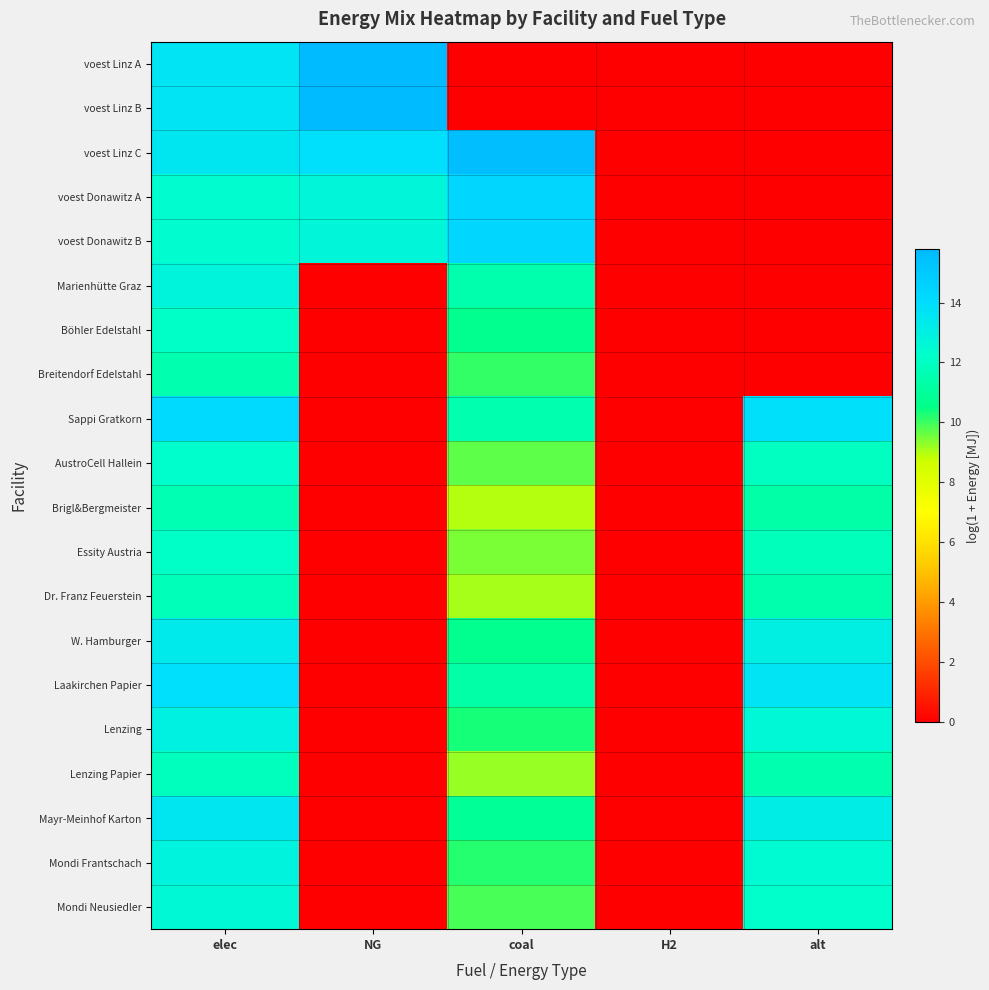

How many categories are shown in the chart?

5